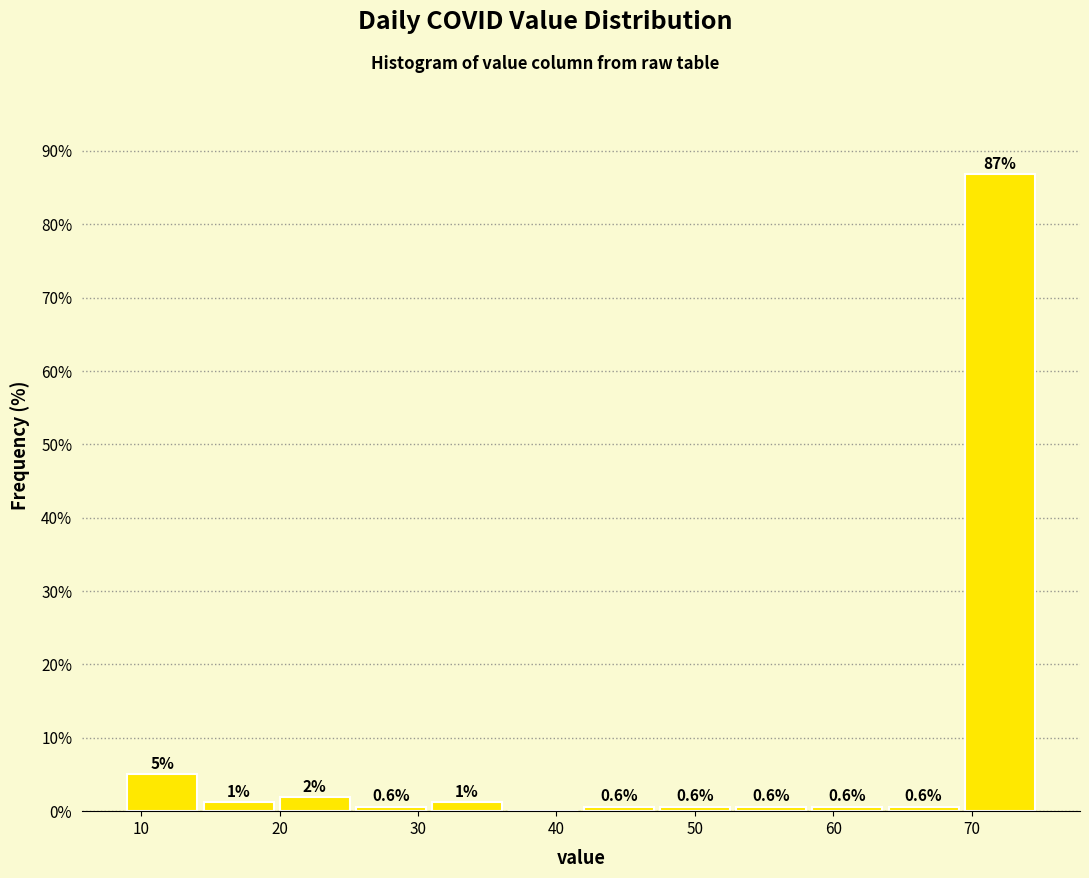

Which range on the x-axis has the tallest bar?

69.5 to 75.0